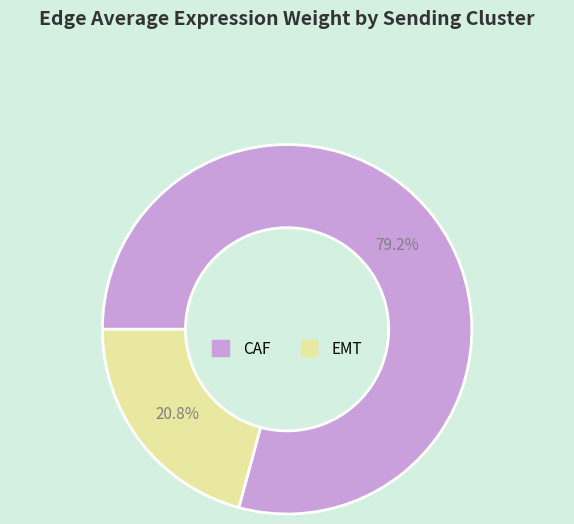

What is the largest slice in the pie chart?

CAF